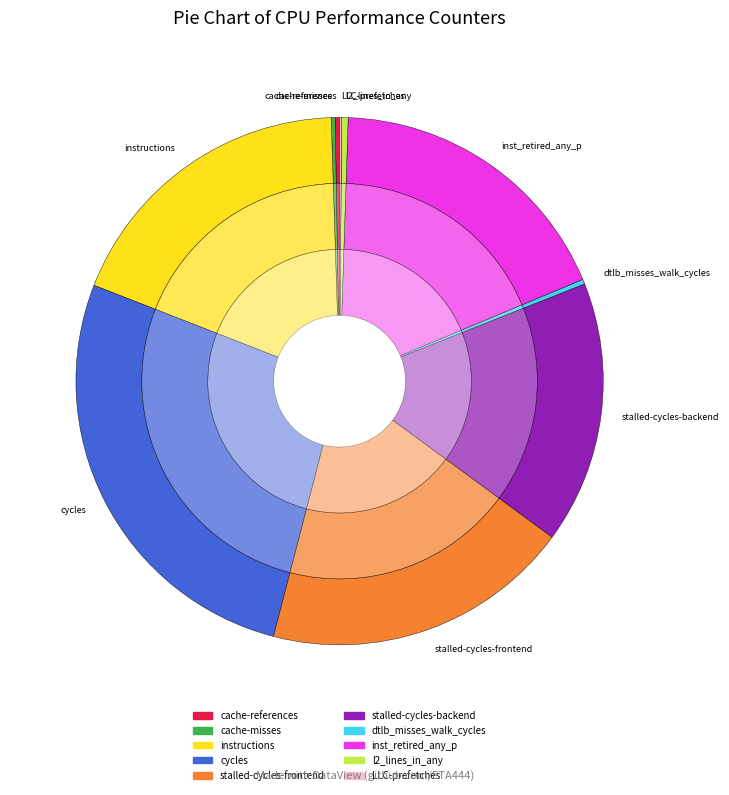

What is the total percentage of dtlb_misses_walk_cycles and LLC-prefetches?

0.4%